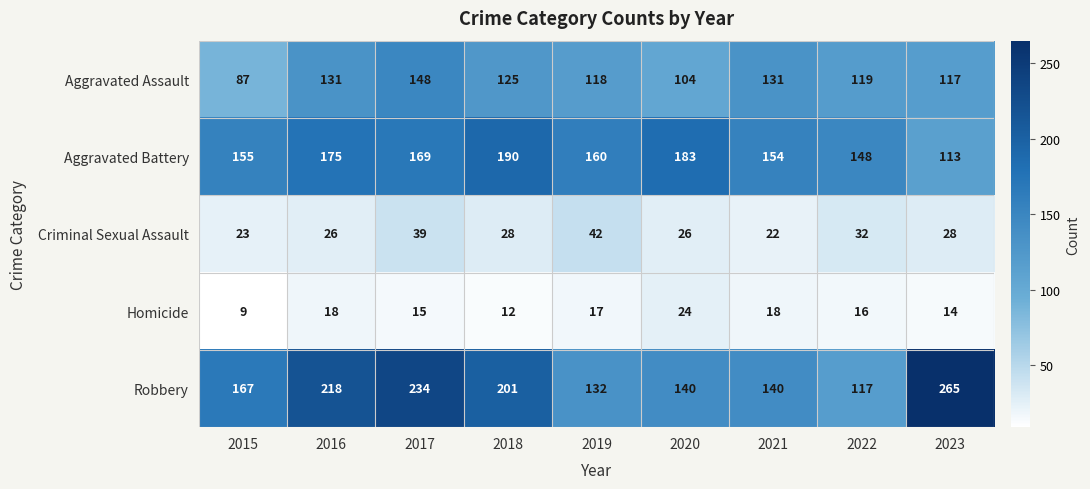

List the series in order of their peak value, lowest first.

Homicide, Criminal Sexual Assault, Aggravated Assault, Aggravated Battery, Robbery